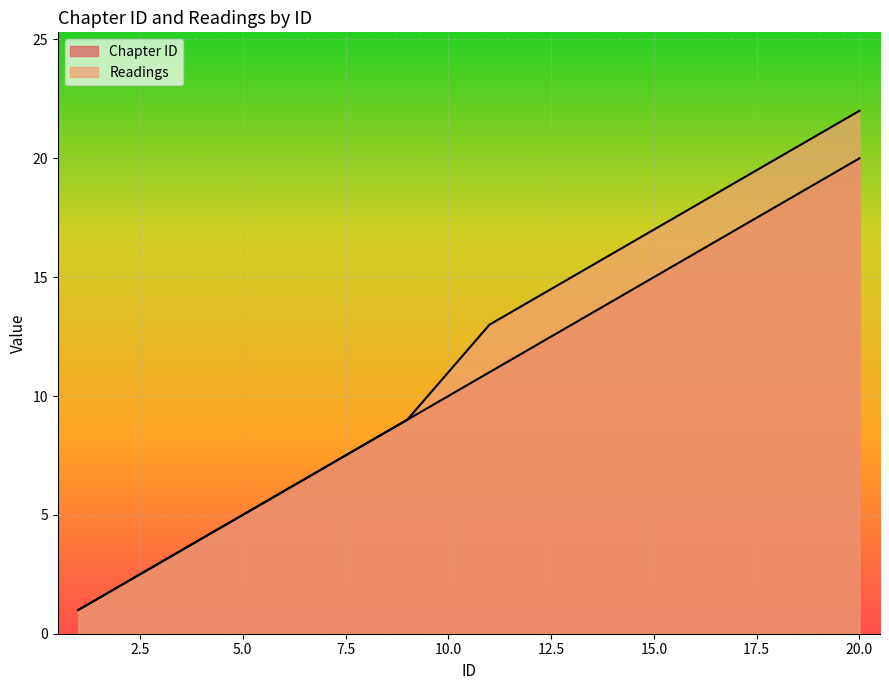

True or false: Readings and Chapter ID cross at least once.

False